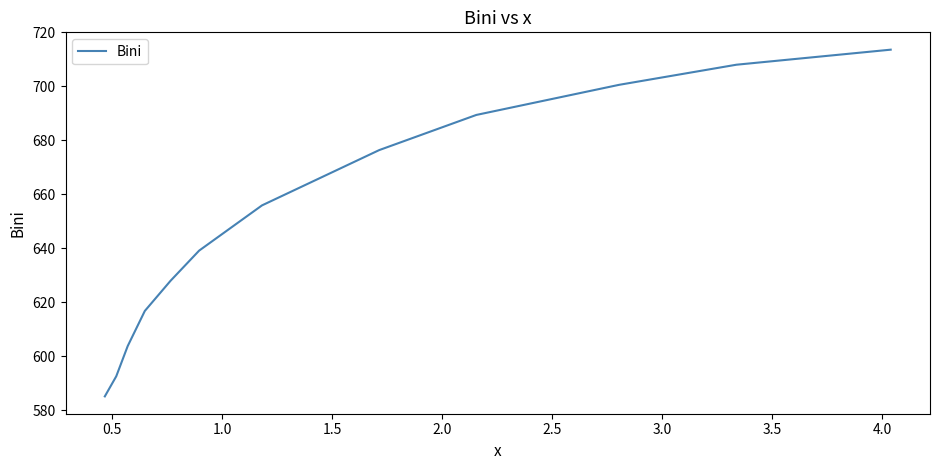

What is the smallest value displayed?

585.1